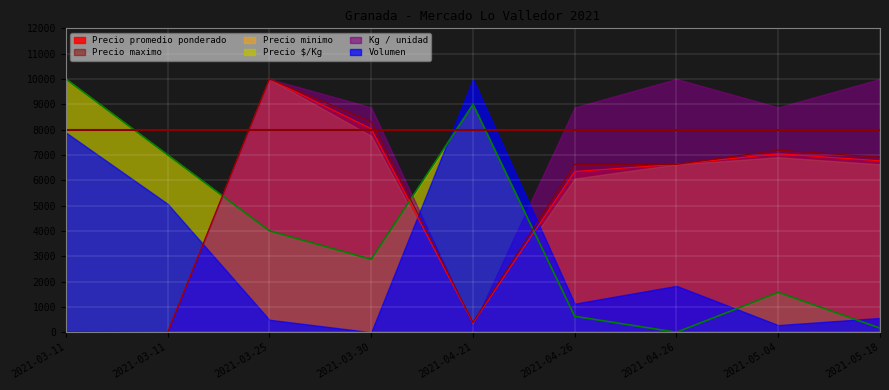

What is the label of the 9th point from the right?

2021-03-11